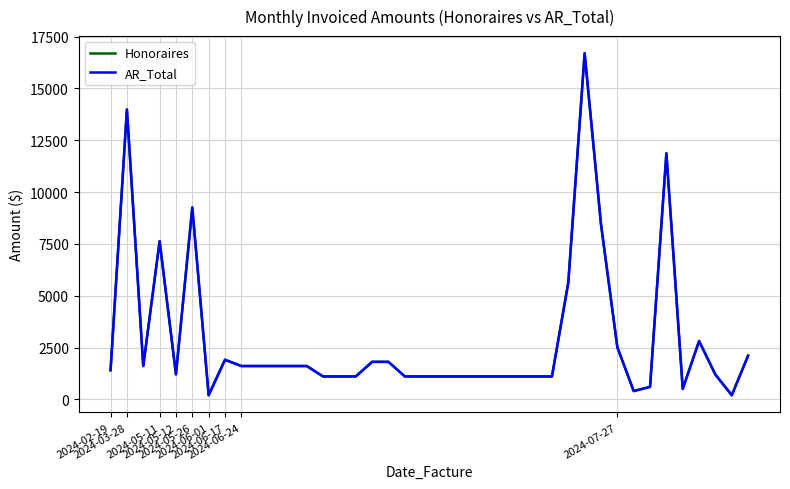

List the series in order of their peak value, highest first.

Honoraires, AR_Total